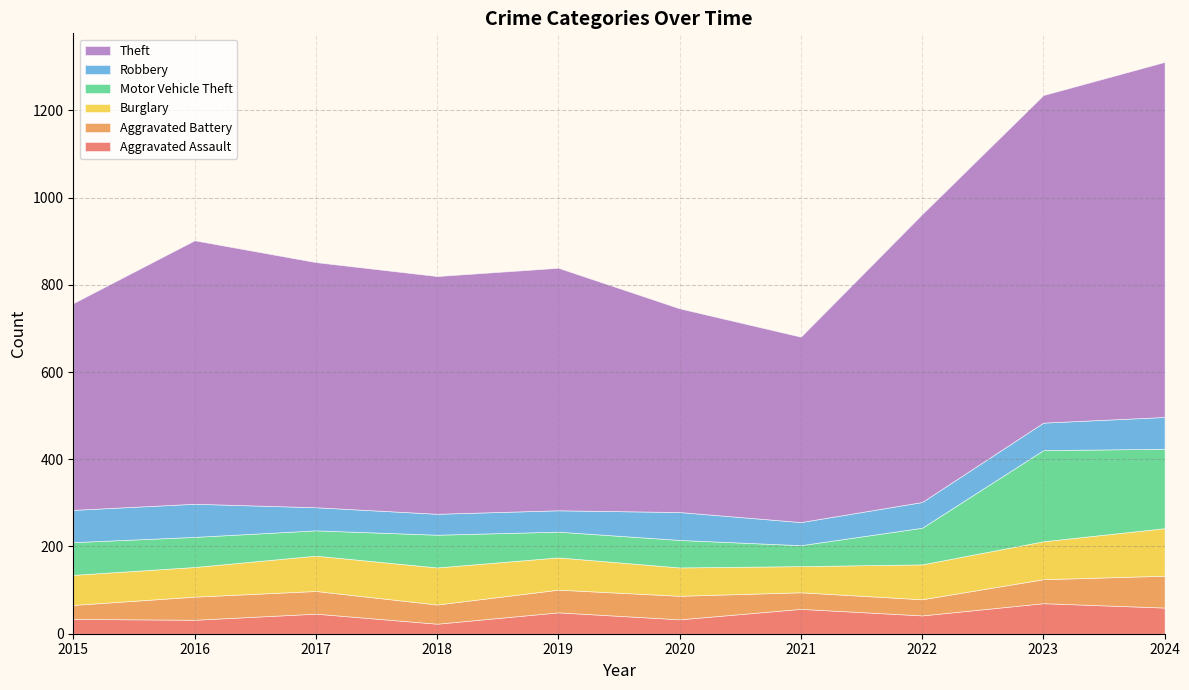

What is the difference between the second highest and minimum values in the Robbery series?

26